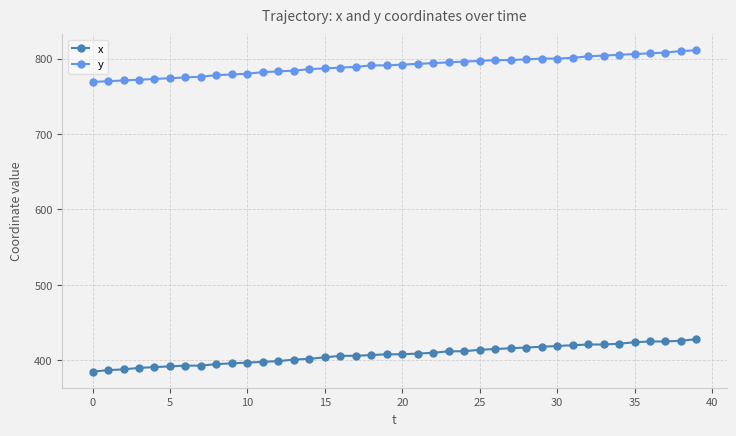

True or false: x and y intersect in this chart.

False